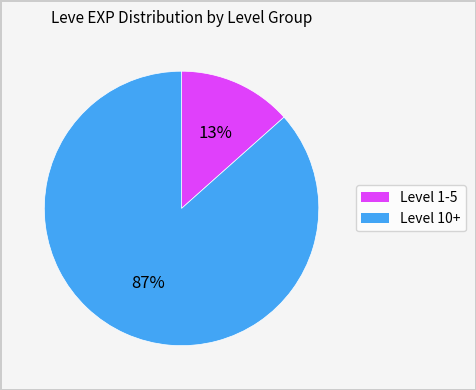

True or false: Level 1-5 accounts for 24% of the total.

False